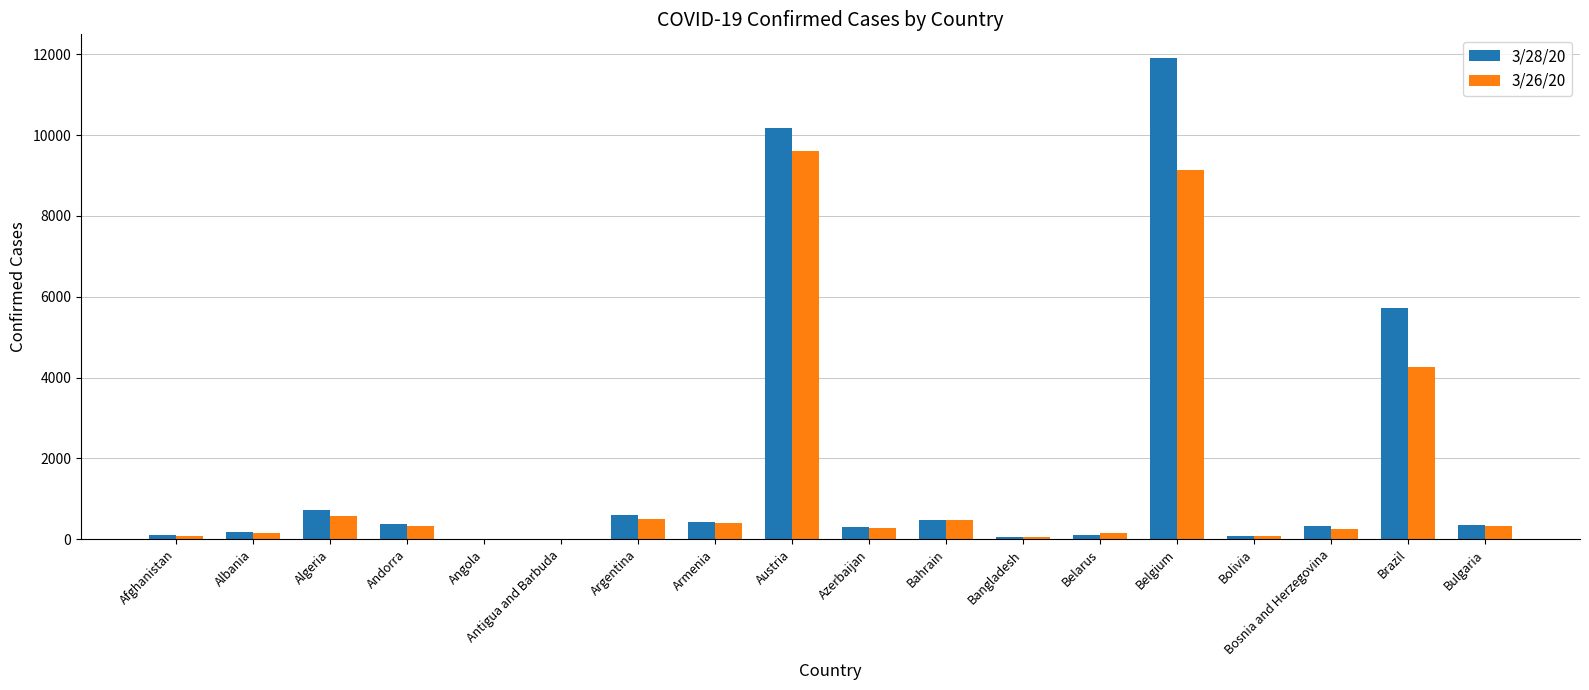

What is the sum of all 3/28/20 values?

31868